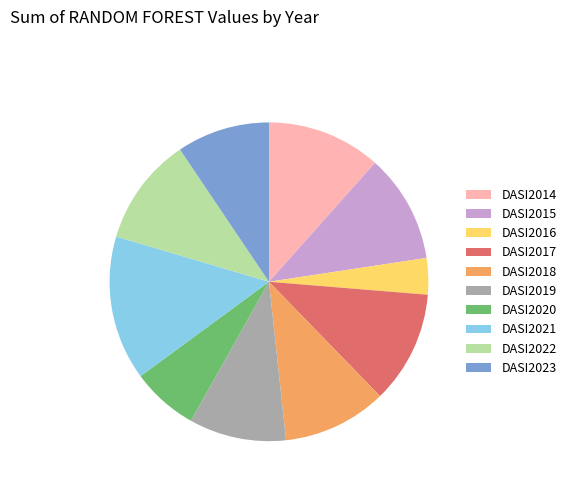

Combined, do DASI2018 and DASI2021 account for over 50%?

No